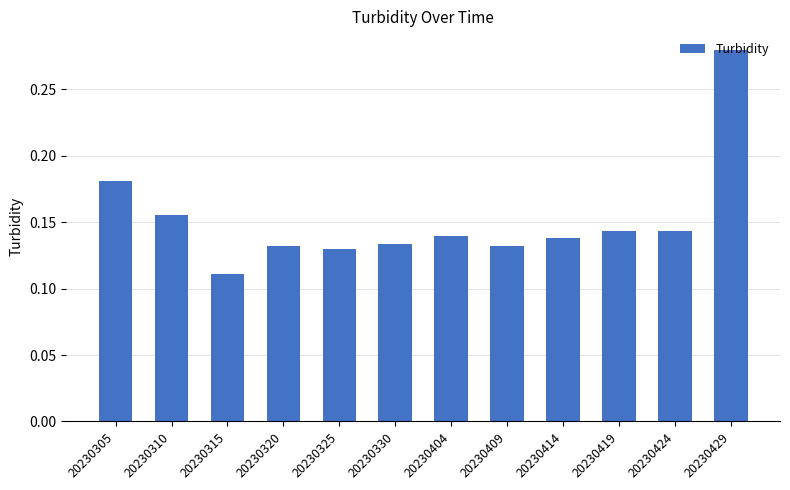

How many values are between 0 and 1?

12